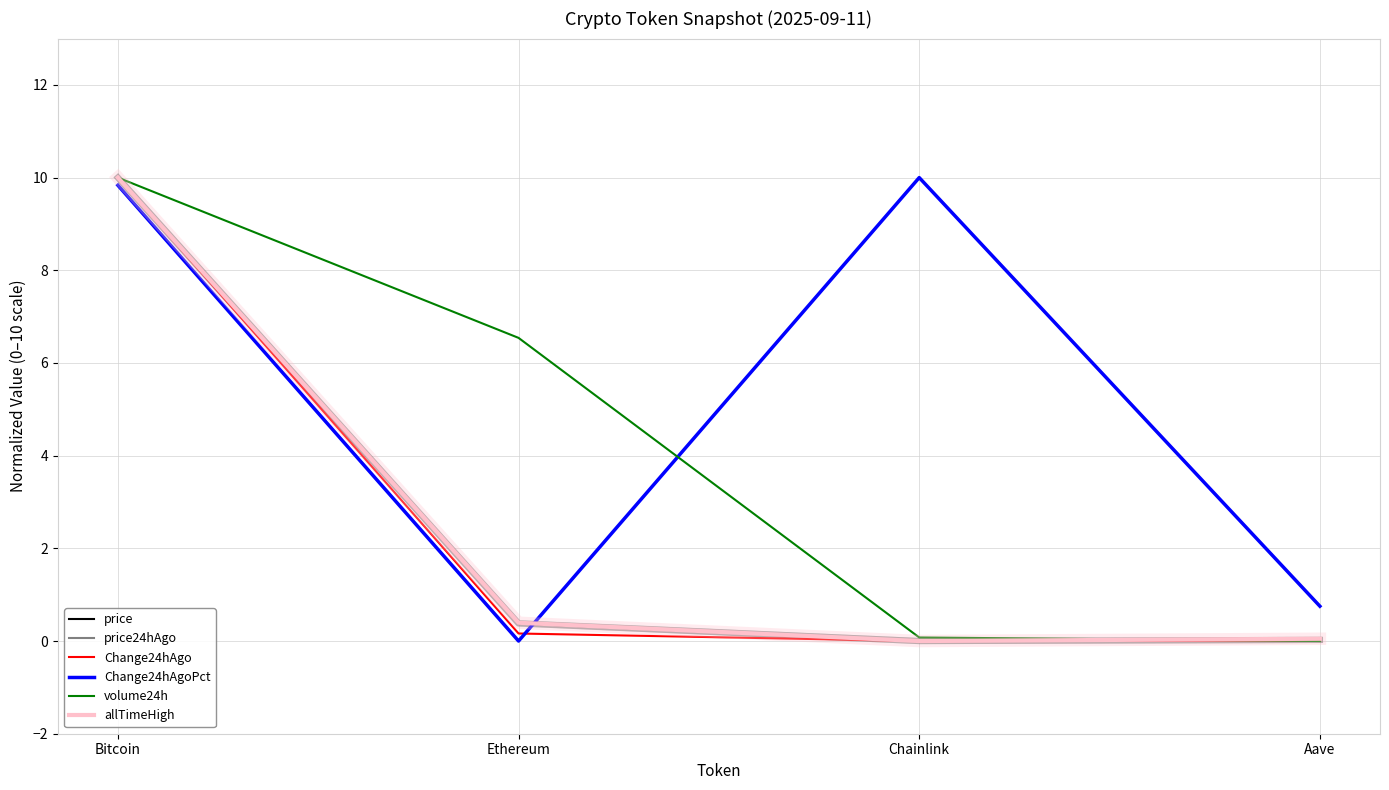

What is the maximum value shown in the chart?

10.0